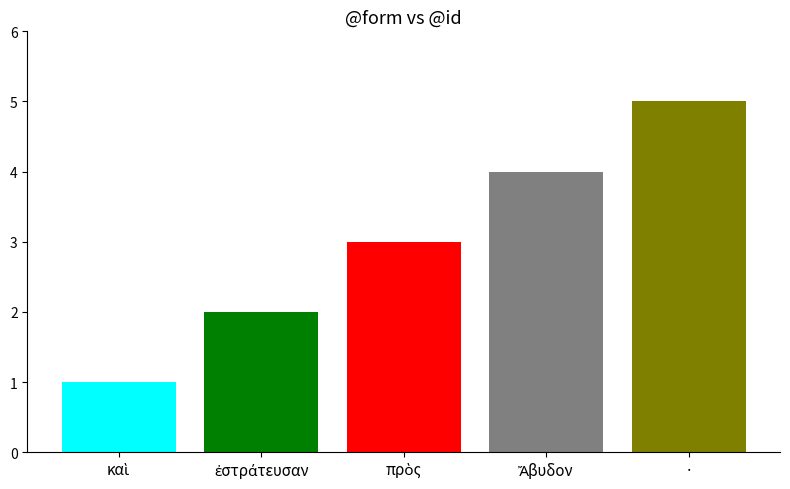

Does the chart contain stacked bars?

No